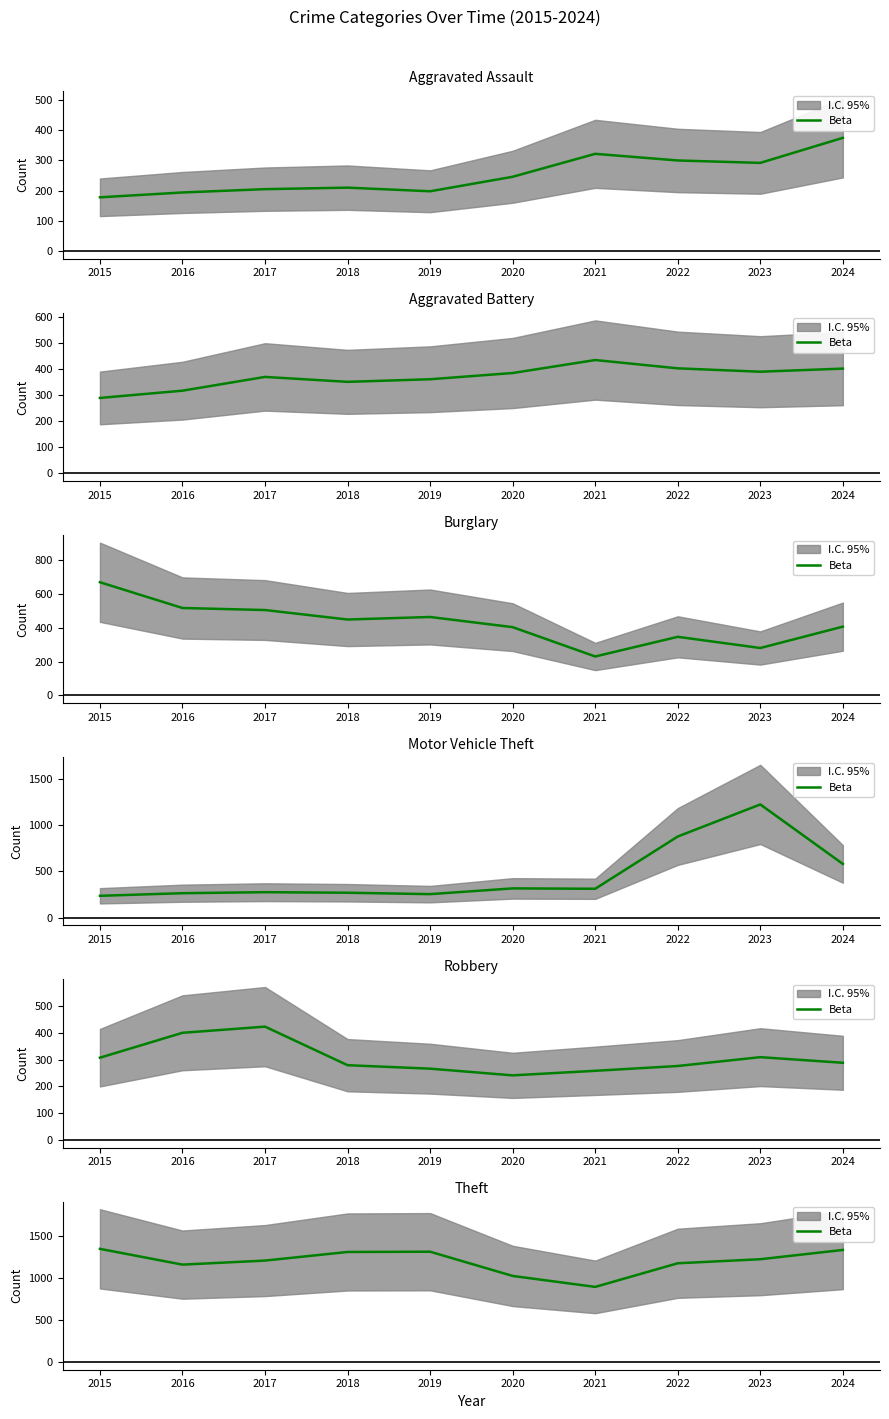

The chart shows a value of 520 at 2016. True or false?

False